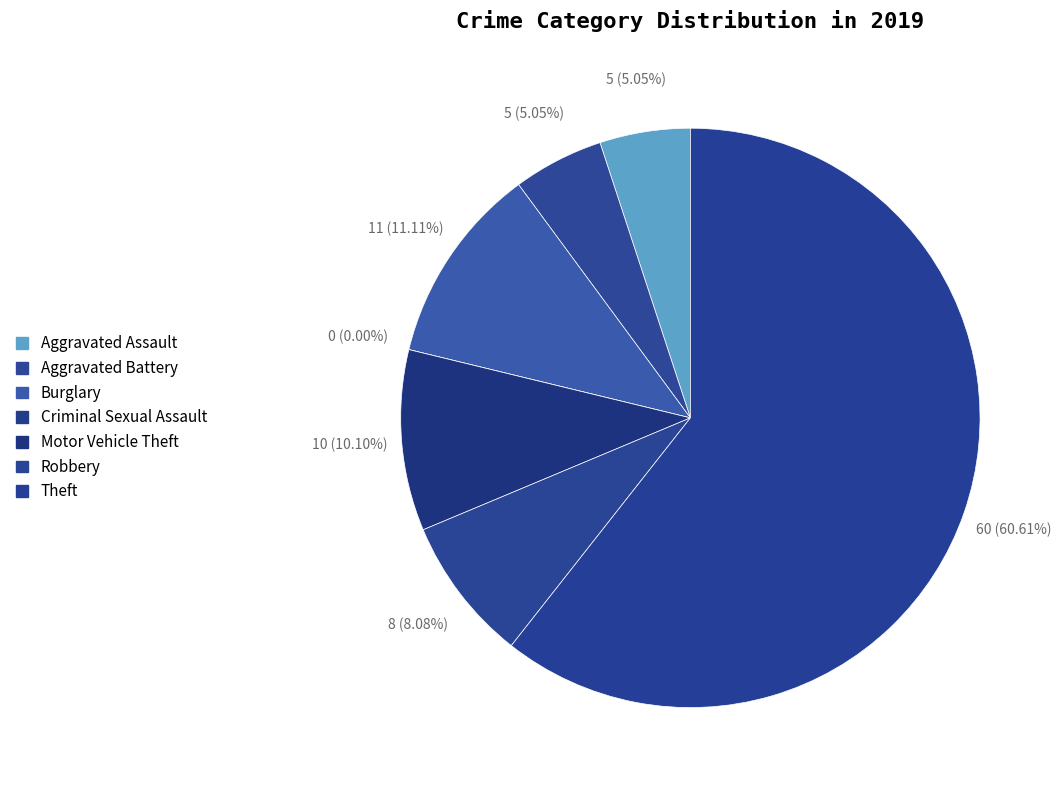

Which slice represents more than half of the pie?

Theft